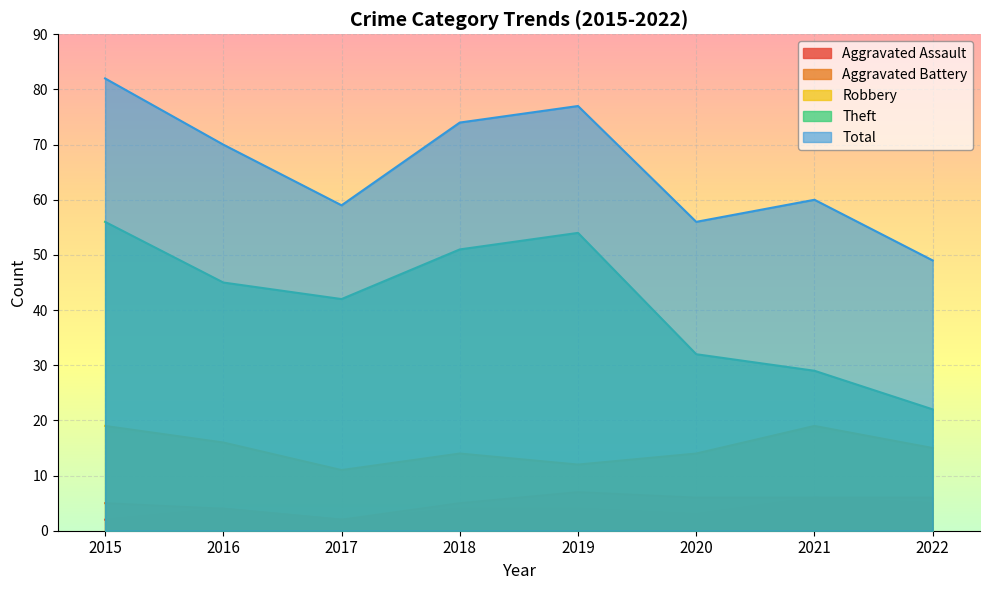

List the series in order of their peak value, highest first.

Total, Theft, Robbery, Aggravated Battery, Aggravated Assault